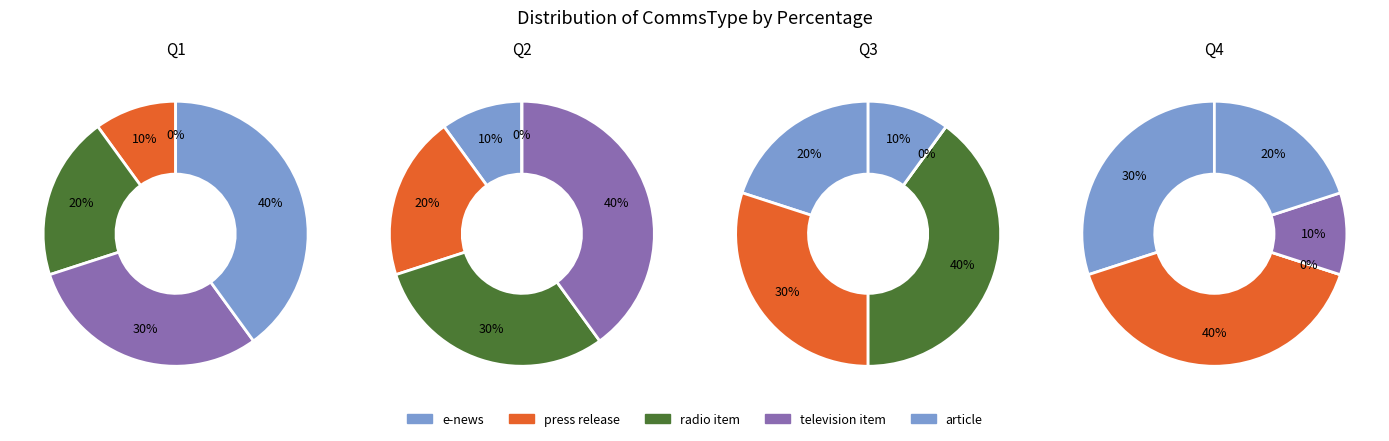

True or false: article accounts for 46% of the total.

False